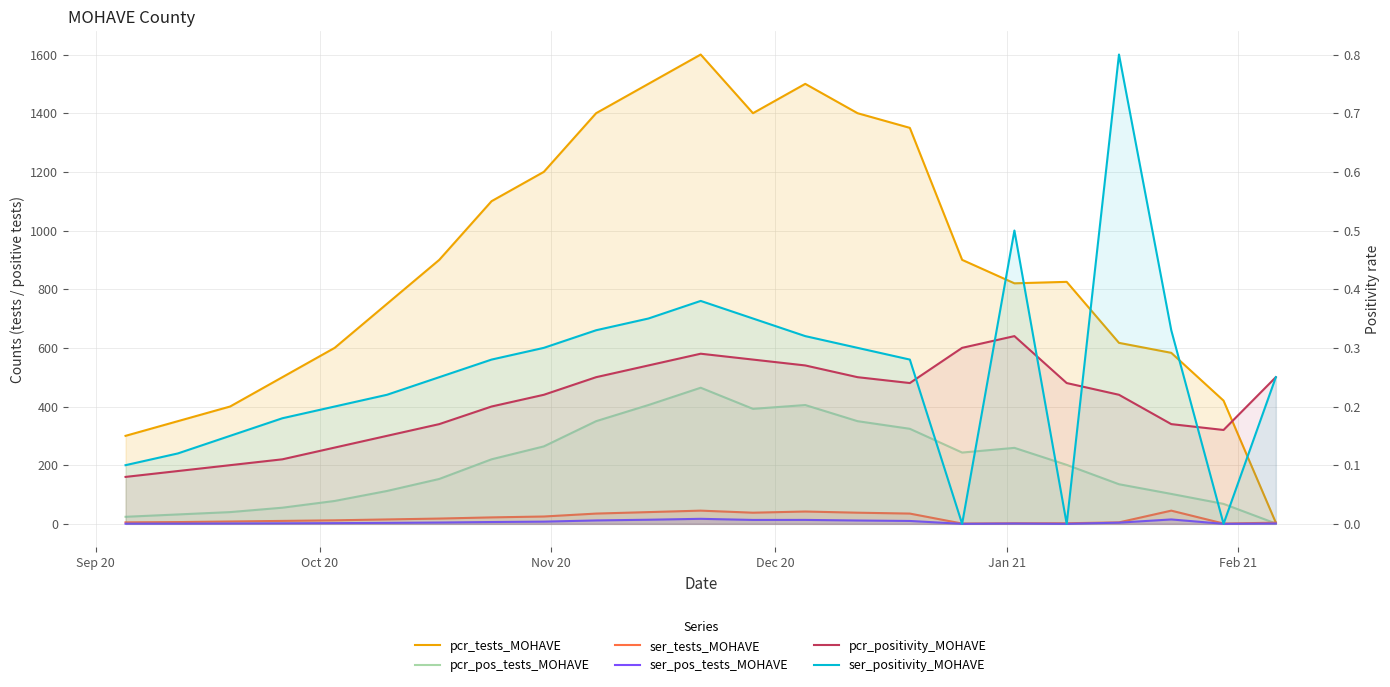

Reading left to right, transcribe all the data shown in this chart.

pcr_tests_MOHAVE: 300.0	350.0	400.0	500.0	600.0	750.0	900.0	1100.0	1200.0	1400.0	1500.0	1600.0	1400.0	1500.0	1400.0	1350.0	900.0	820.0	825.0	617.0	583.0	420.0	4.0
pcr_pos_tests_MOHAVE: 24.0	32.0	40.0	55.0	78.0	112.0	153.0	220.0	264.0	350.0	405.0	464.0	392.0	405.0	350.0	324.0	243.0	259.0	201.0	135.0	102.0	68.0	1.0
ser_tests_MOHAVE: 5.0	6.0	8.0	10.0	12.0	15.0	18.0	22.0	25.0	35.0	40.0	45.0	38.0	42.0	38.0	35.0	1.0	2.0	2.0	5.0	45.0	1.0	4.0
ser_pos_tests_MOHAVE: 0.5	0.7	1.2	1.8	2.4	3.3	4.5	6.2	7.5	11.6	14.0	17.1	13.3	13.4	11.4	9.8	0.0	1.0	0.0	4.0	15.0	0.0	1.0
pcr_positivity_MOHAVE: 0.1	0.1	0.1	0.1	0.1	0.1	0.2	0.2	0.2	0.2	0.3	0.3	0.3	0.3	0.2	0.2	0.3	0.3	0.2	0.2	0.2	0.2	0.2
ser_positivity_MOHAVE: 0.1	0.1	0.1	0.2	0.2	0.2	0.2	0.3	0.3	0.3	0.3	0.4	0.3	0.3	0.3	0.3	0.0	0.5	0.0	0.8	0.3	0.0	0.2